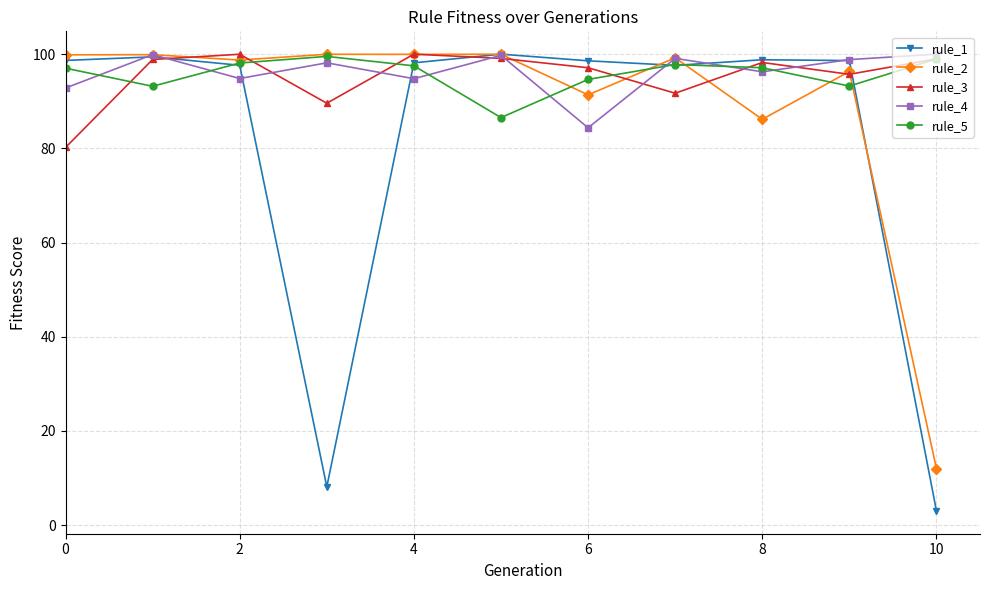

What is the value of the rule_1 point at the 7th from the left?

98.6